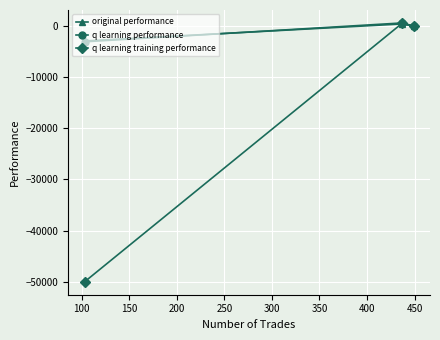

Which series has the largest range (max minus min)?

q learning training performance